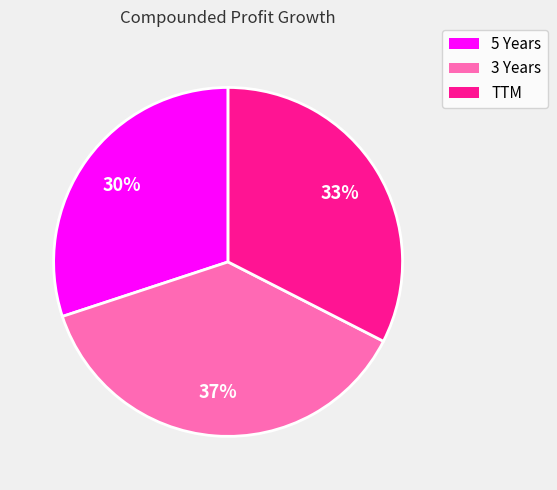

Rank the categories by value from lowest to highest.

5 Years, TTM, 3 Years